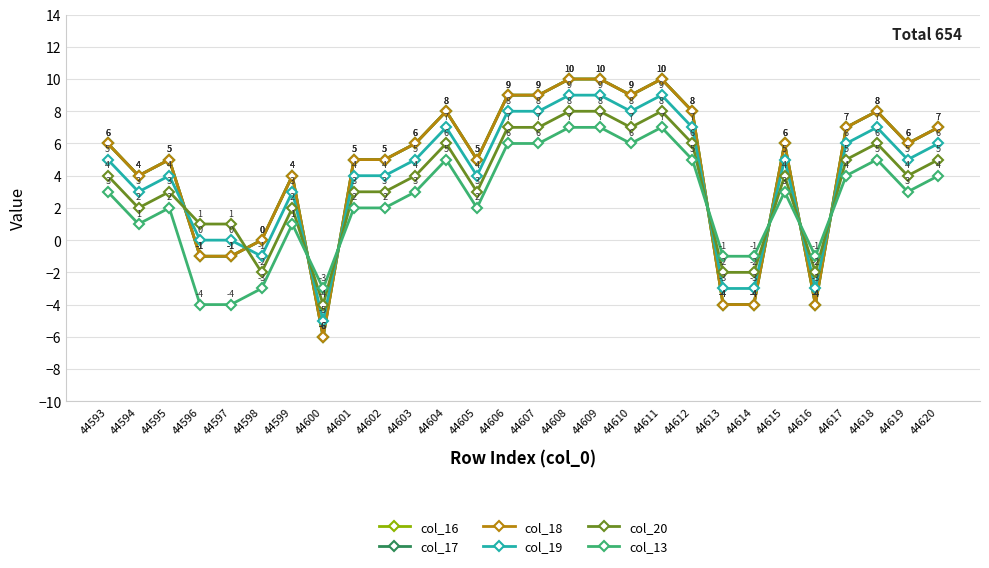

Between 44600 and 44620, which series saw the biggest shift?

col_16